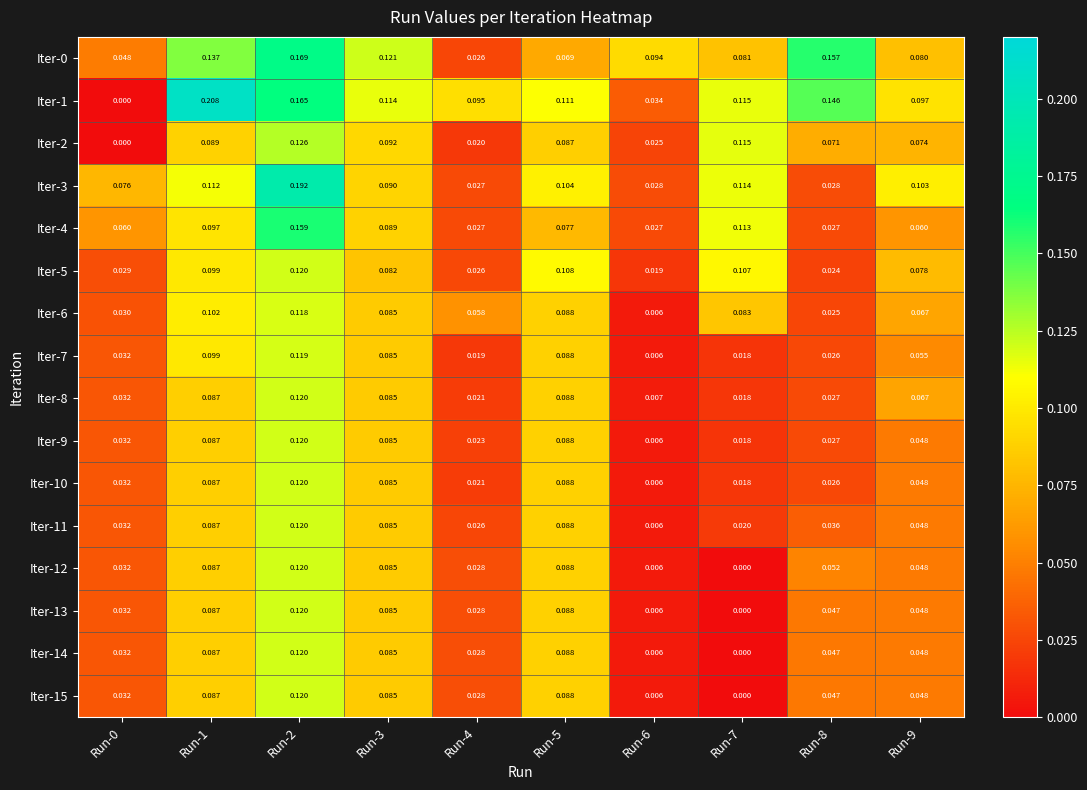

At which category is the sum across all series the highest?

Run-2